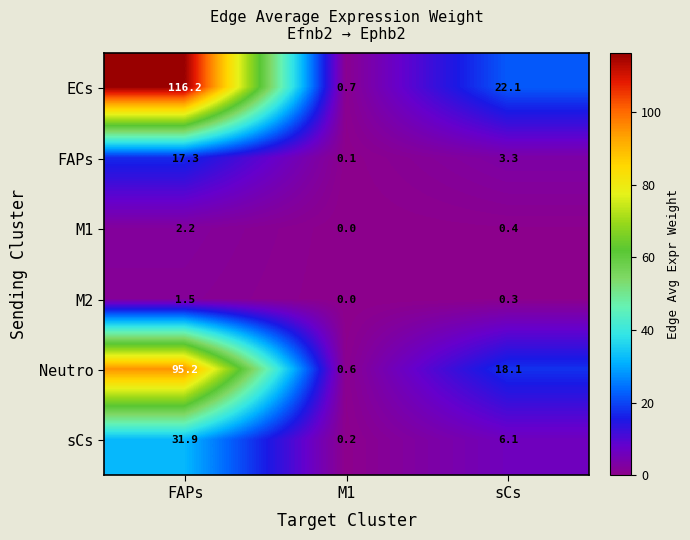

At how many categories does at least one series exceed 57?

1